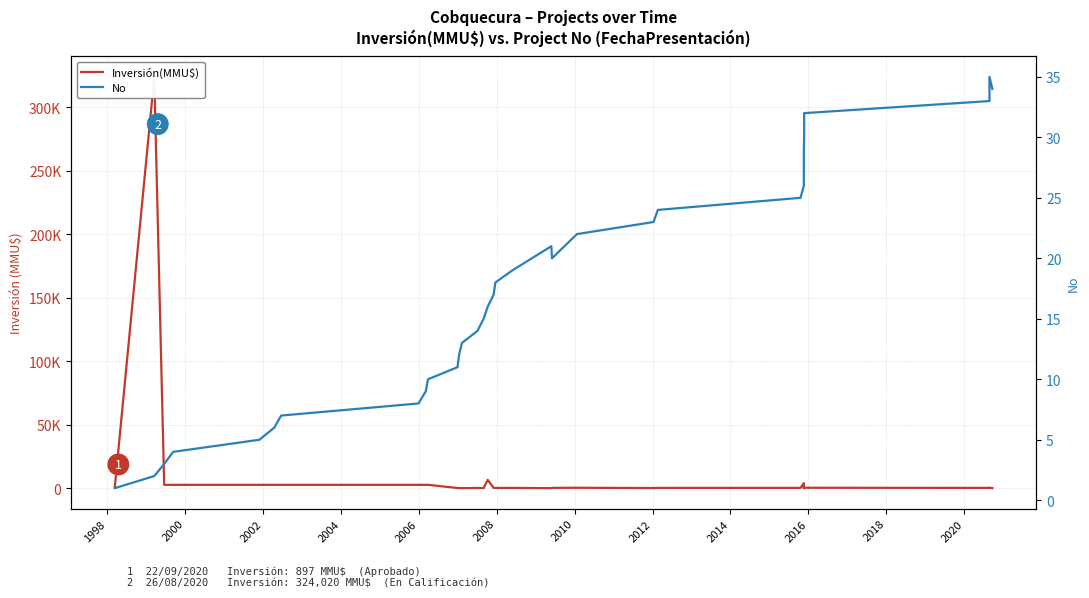

Count the number of categories in the chart.

35